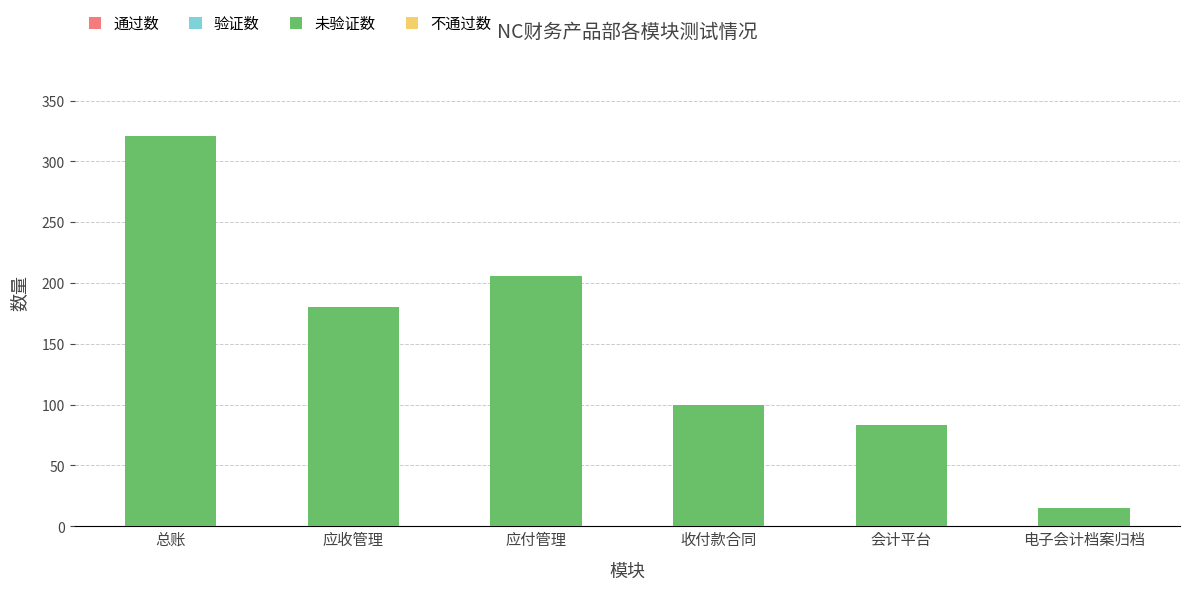

List the labels in order of value, smallest first.

电子会计档案归档, 会计平台, 收付款合同, 应收管理, 应付管理, 总账